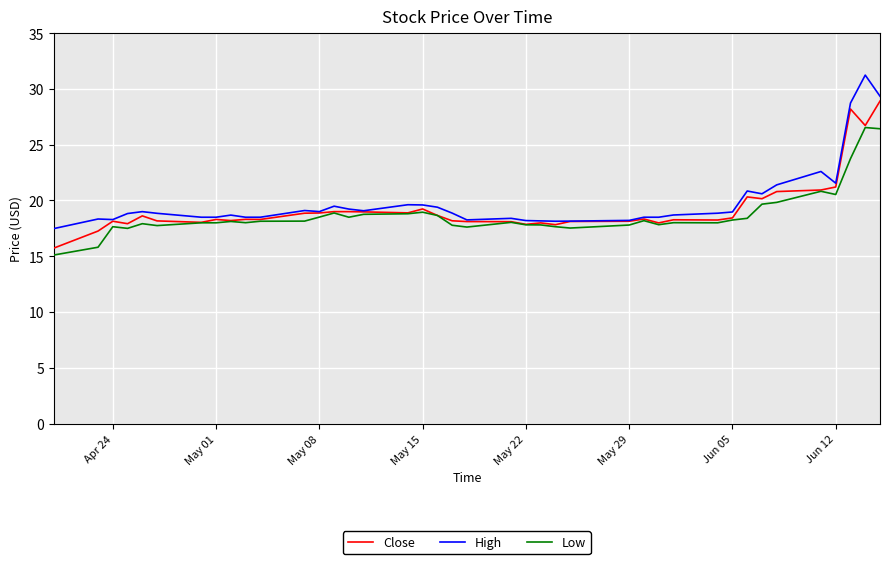

Rank the series by their maximum value, from lowest to highest.

Low, Close, High